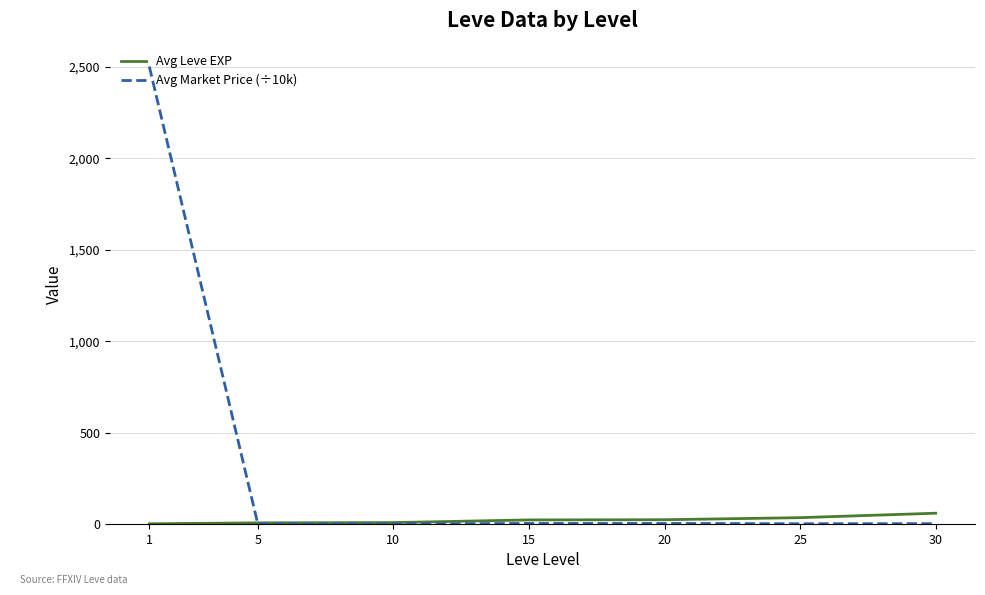

List the series in order of their peak value, lowest first.

Avg Leve EXP, Avg Market Price (÷10k)